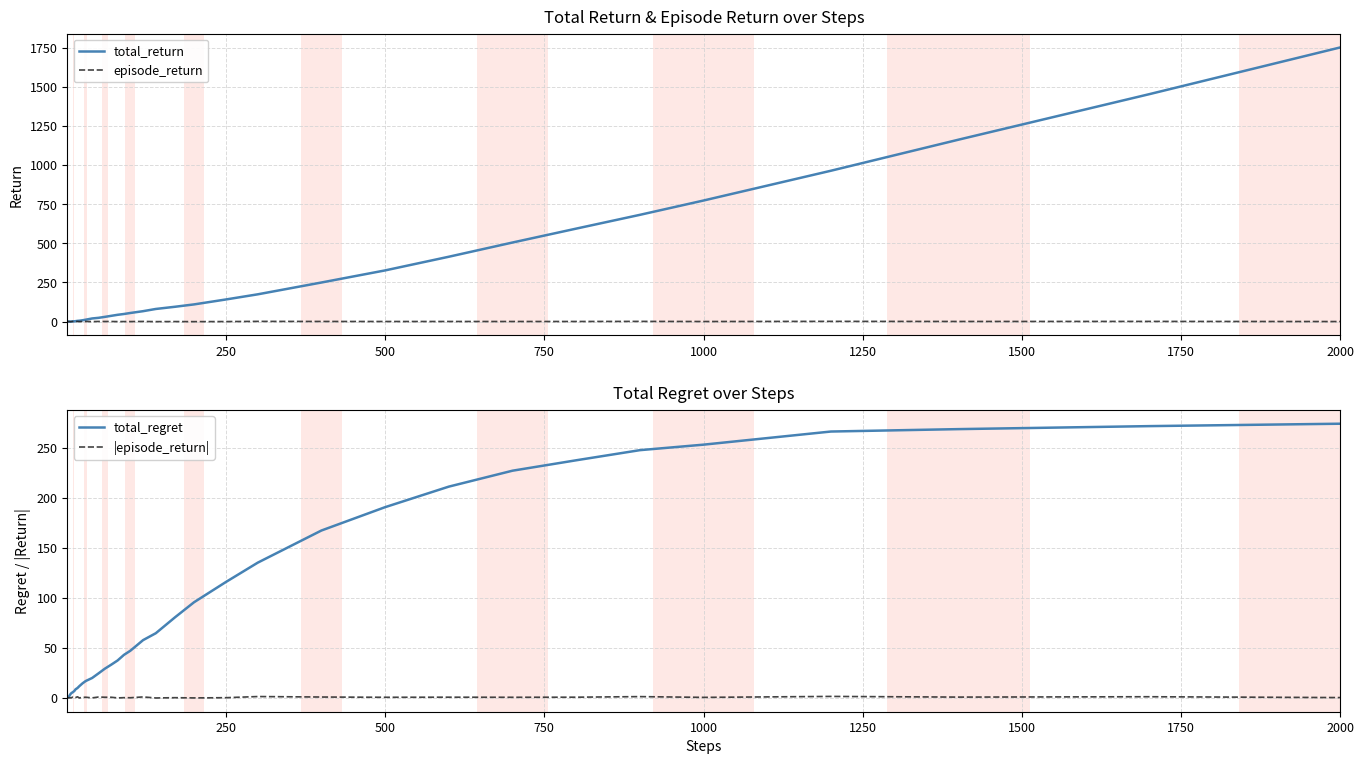

Is it true that total_regret equals 273.8 at 2000?

True